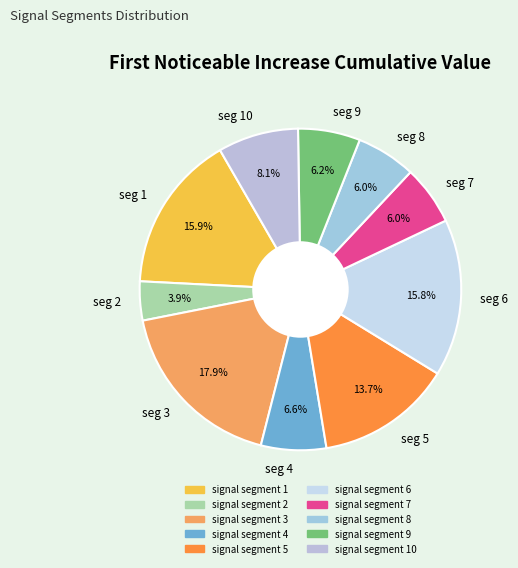

Does any single category account for the majority?

No